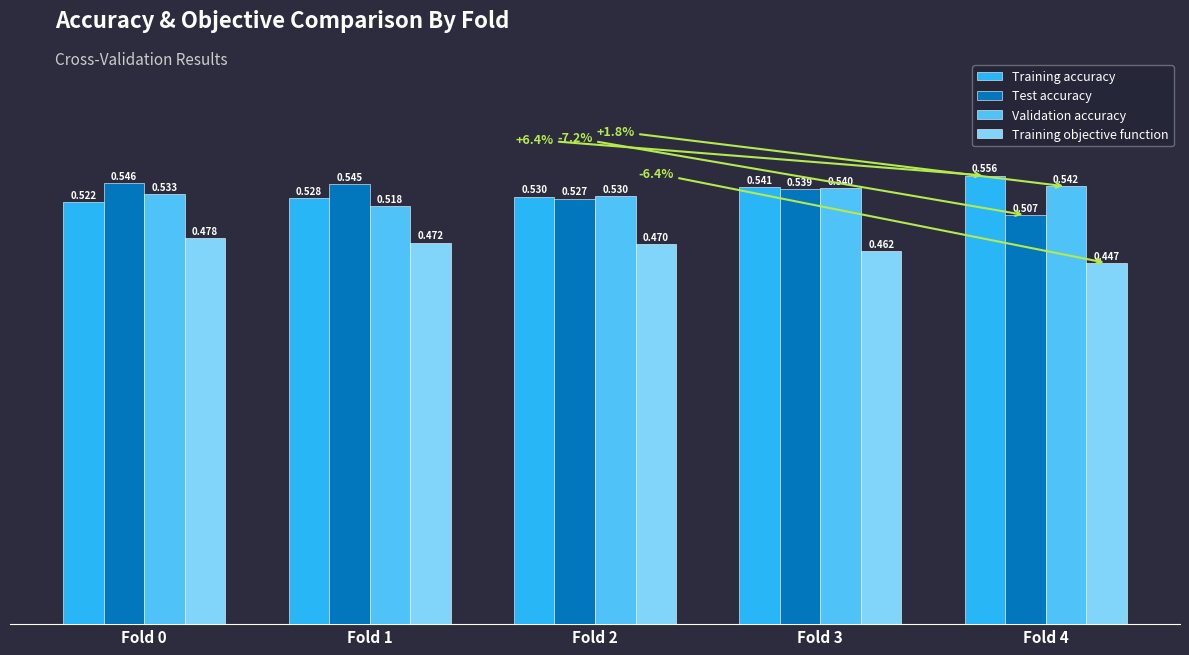

What is the sum of all Validation accuracy values?

2.7